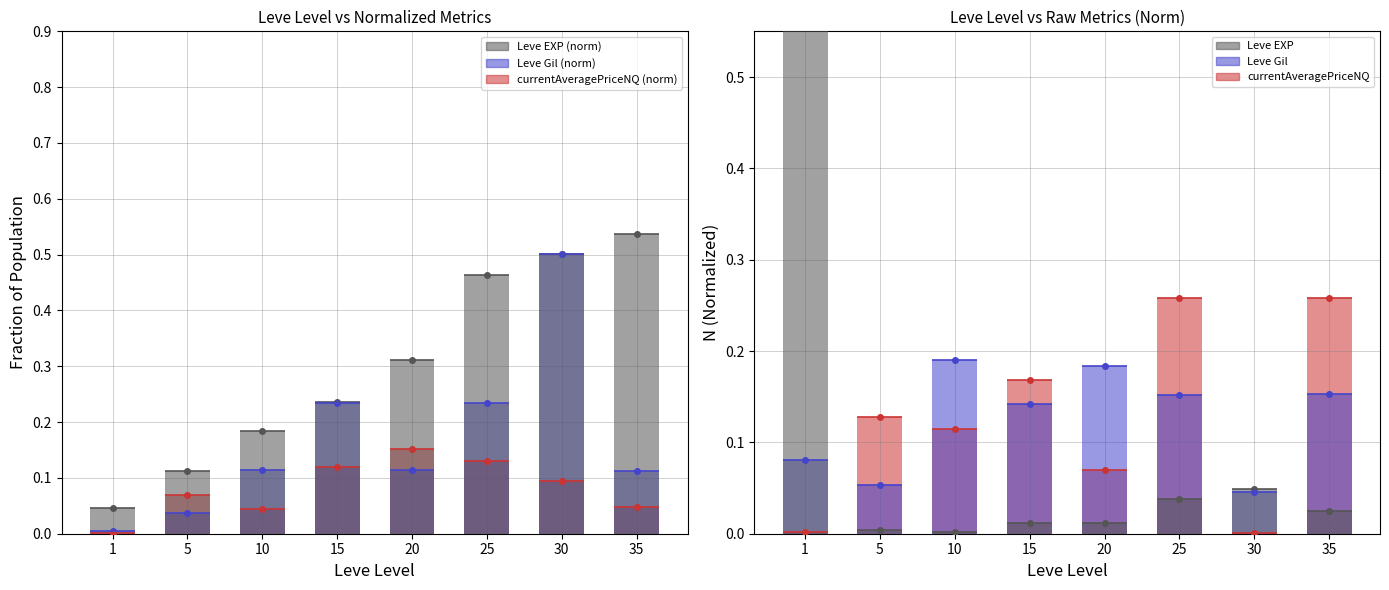

Which series has the largest range (max minus min)?

Leve EXP